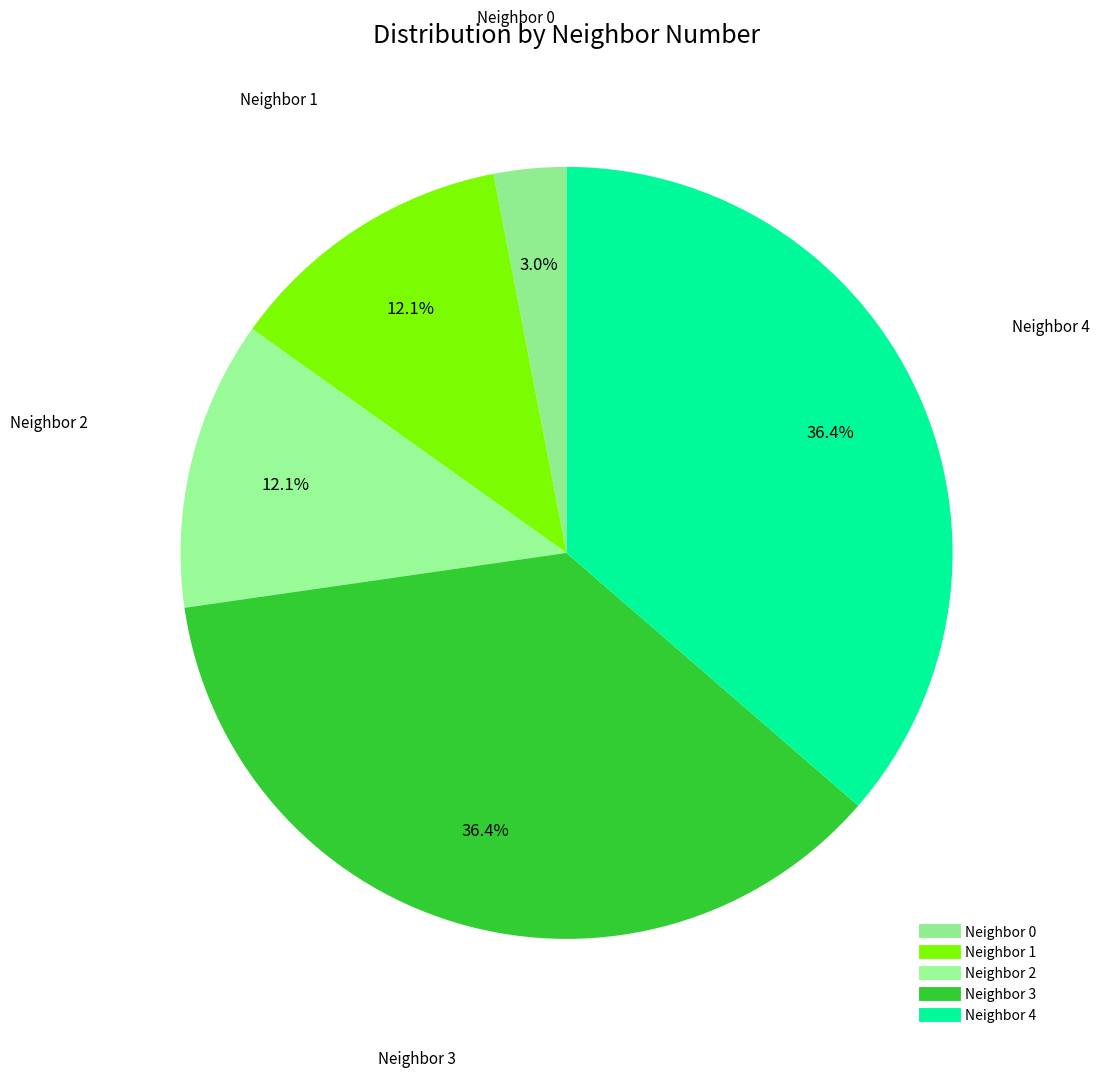

How many slices are in this pie chart?

5